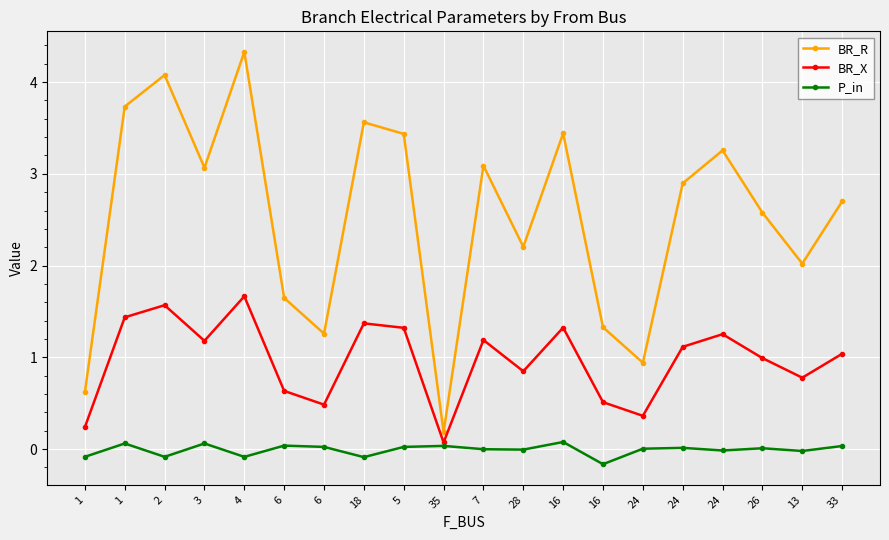

What is the spread (max minus min) of values at 16?

3.4